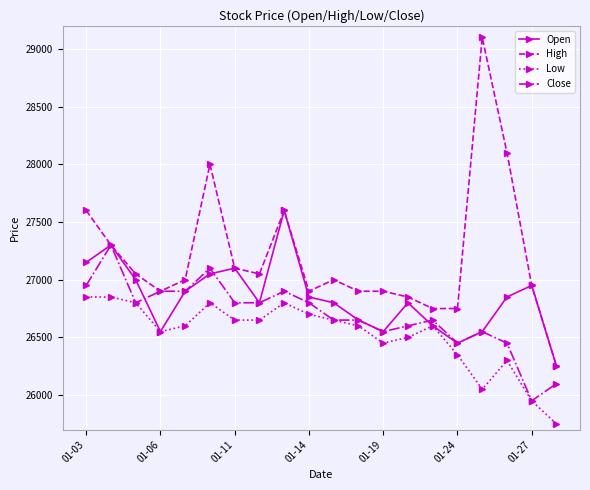

How many lines are shown in the chart?

4